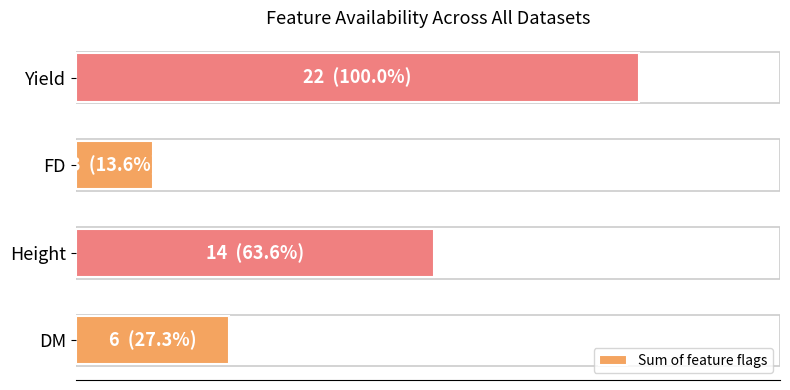

Rank the categories by value from highest to lowest.

Yield, Height, DM, FD